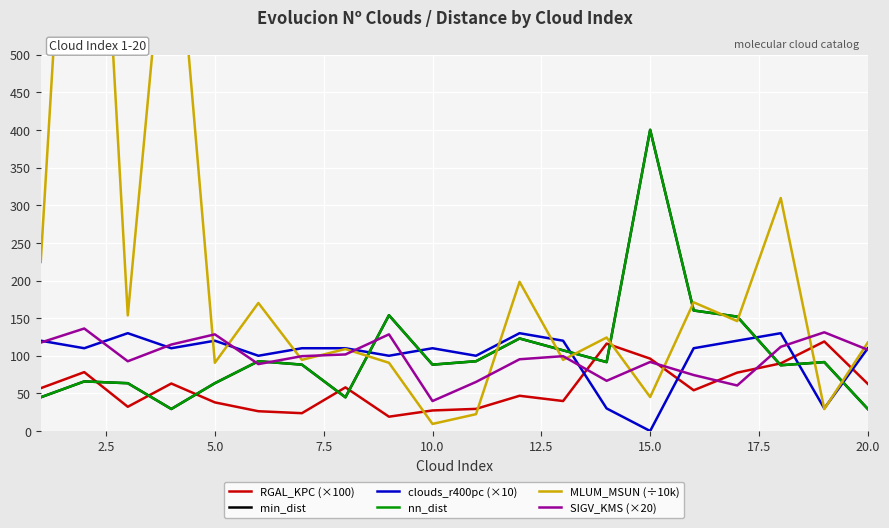

After their last crossing, which series has the higher values: clouds_r400pc (×10) or nn_dist?

clouds_r400pc (×10)